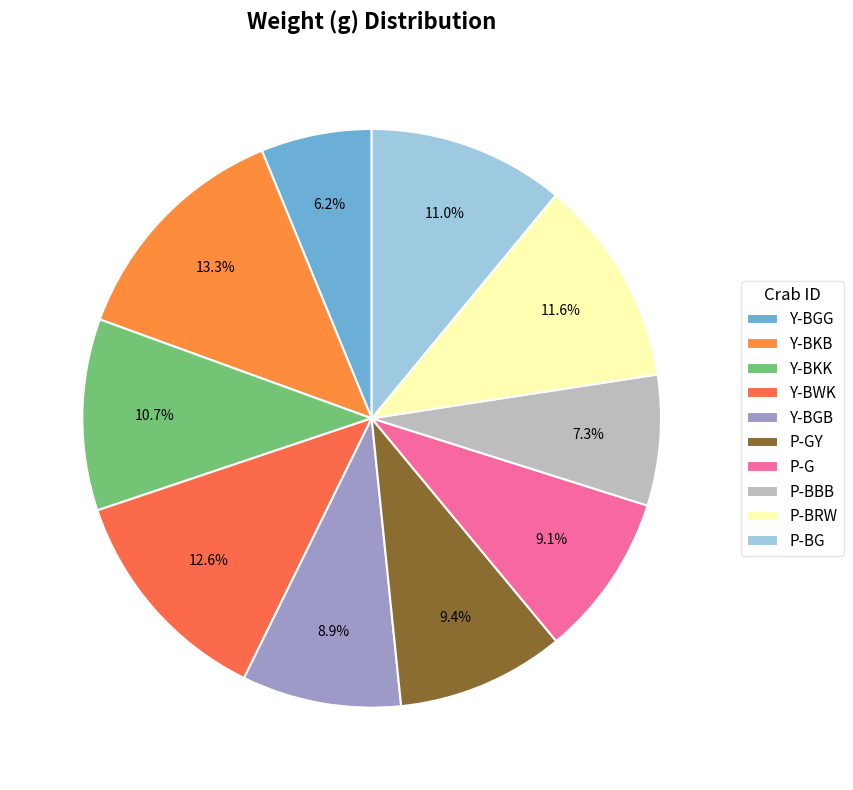

What percentage is NOT represented by Y-BKB?

86.7%